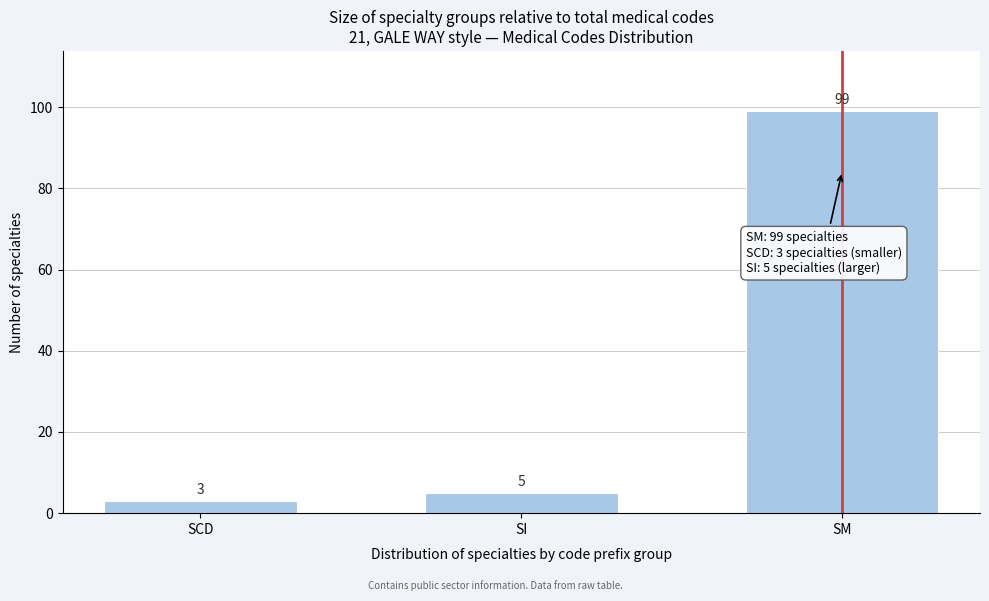

Reading left to right, extract all data points from this chart.

3	5	99